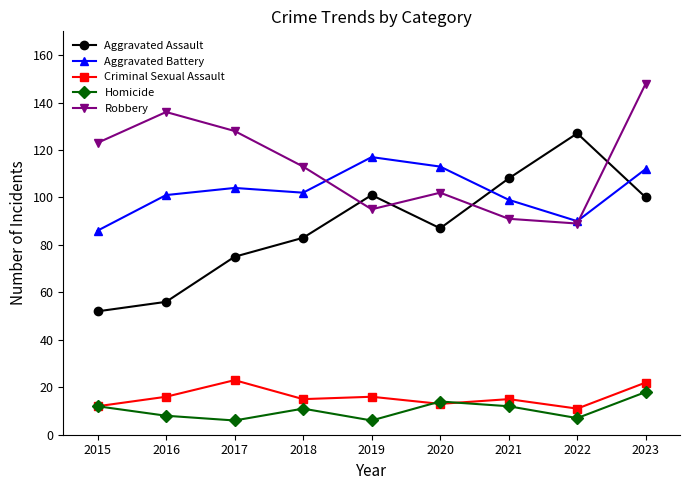

The Aggravated Assault series shows 127 at 2022. True or false?

True